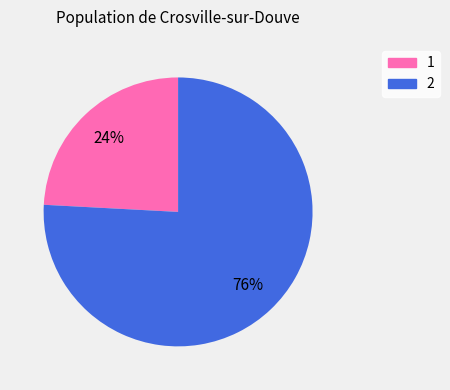

What percentage is the 2 slice, to the nearest percent?

76%